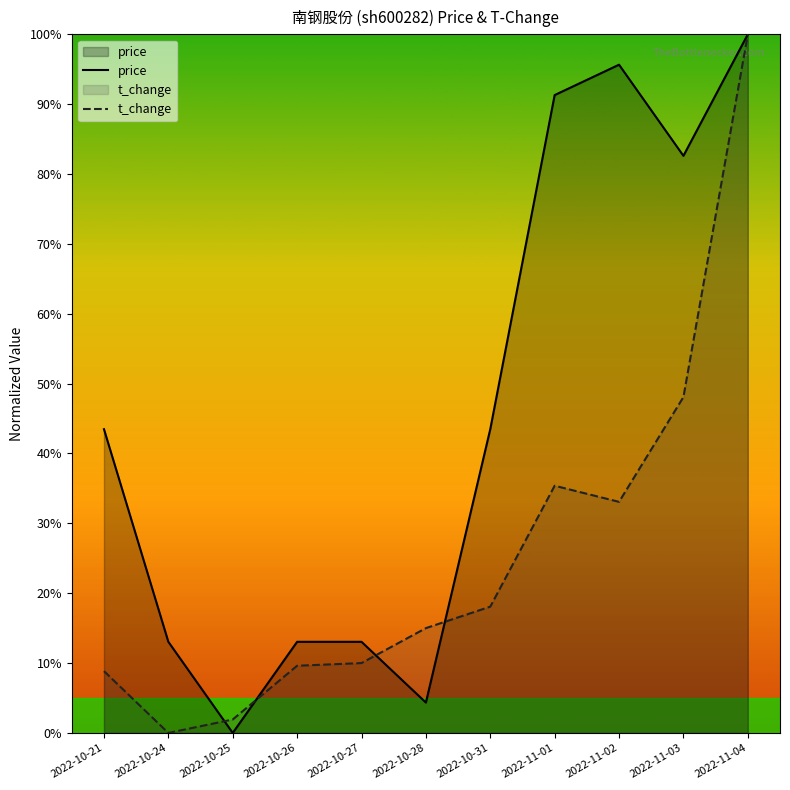

What position from the left is 2022-10-27?

5